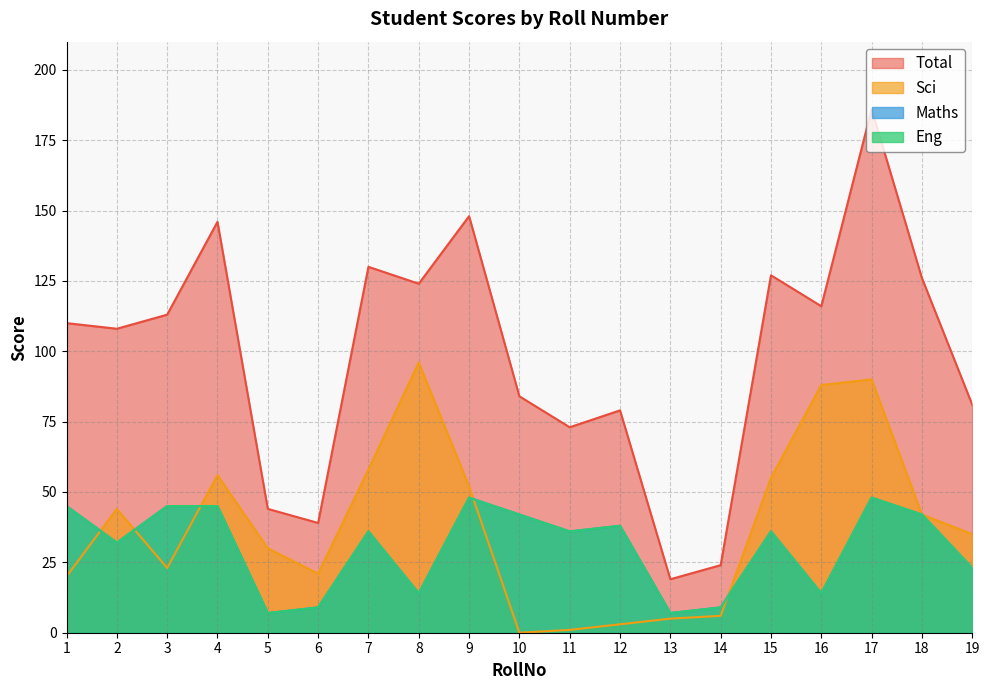

What is the difference between the highest and lowest values at 9?

100